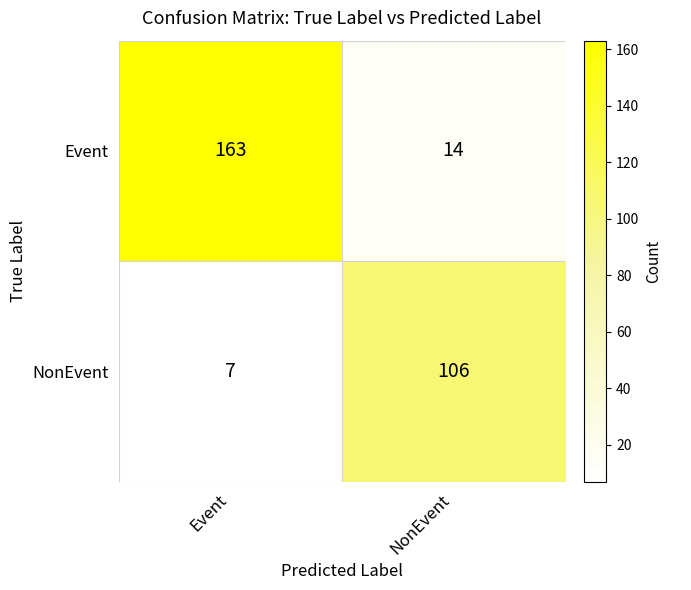

What is the lowest value of the NonEvent series?

7